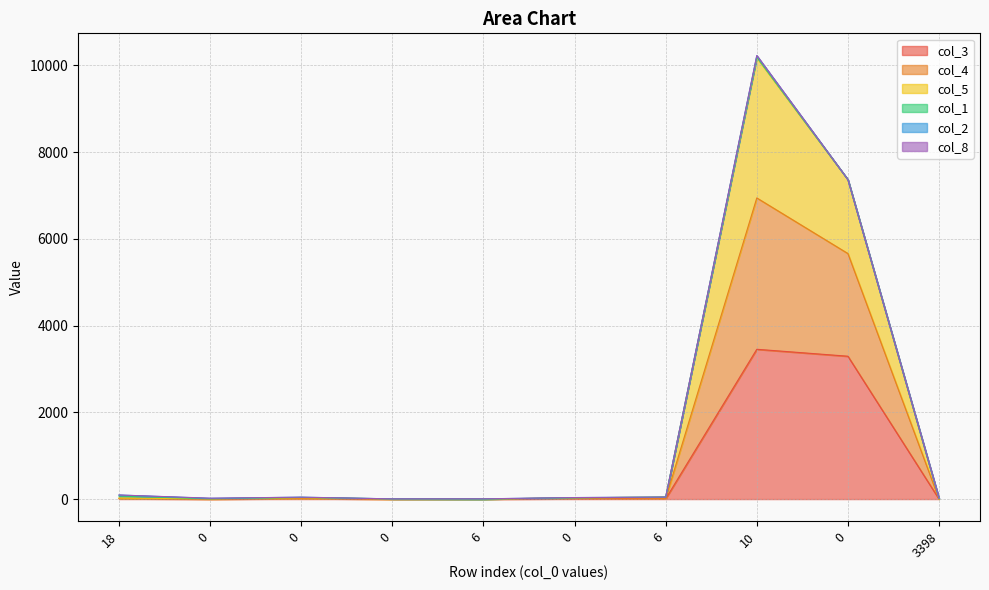

At which category is the sum across all series the highest?

10